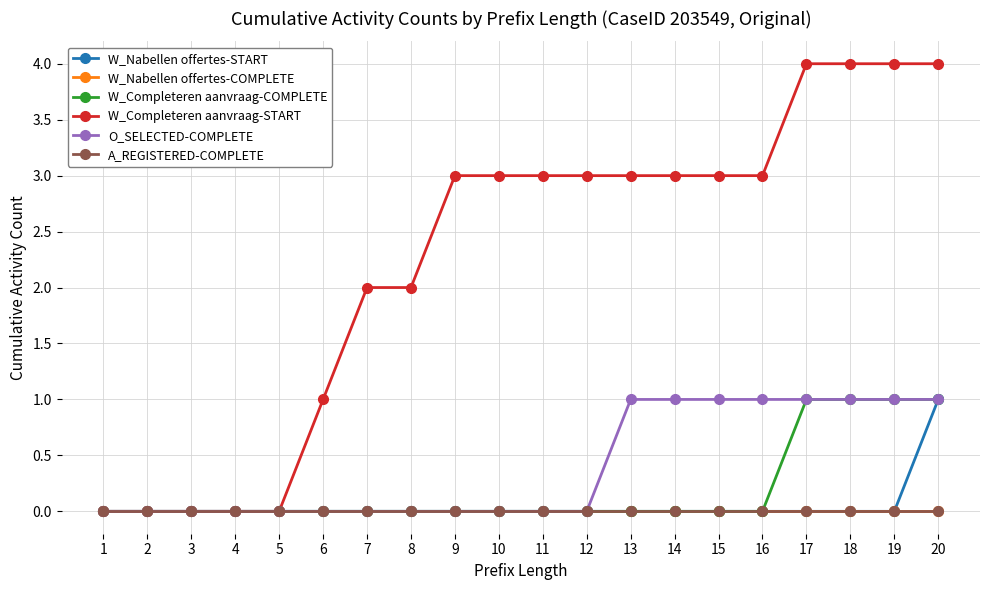

Does the chart have visible grid lines?

Yes